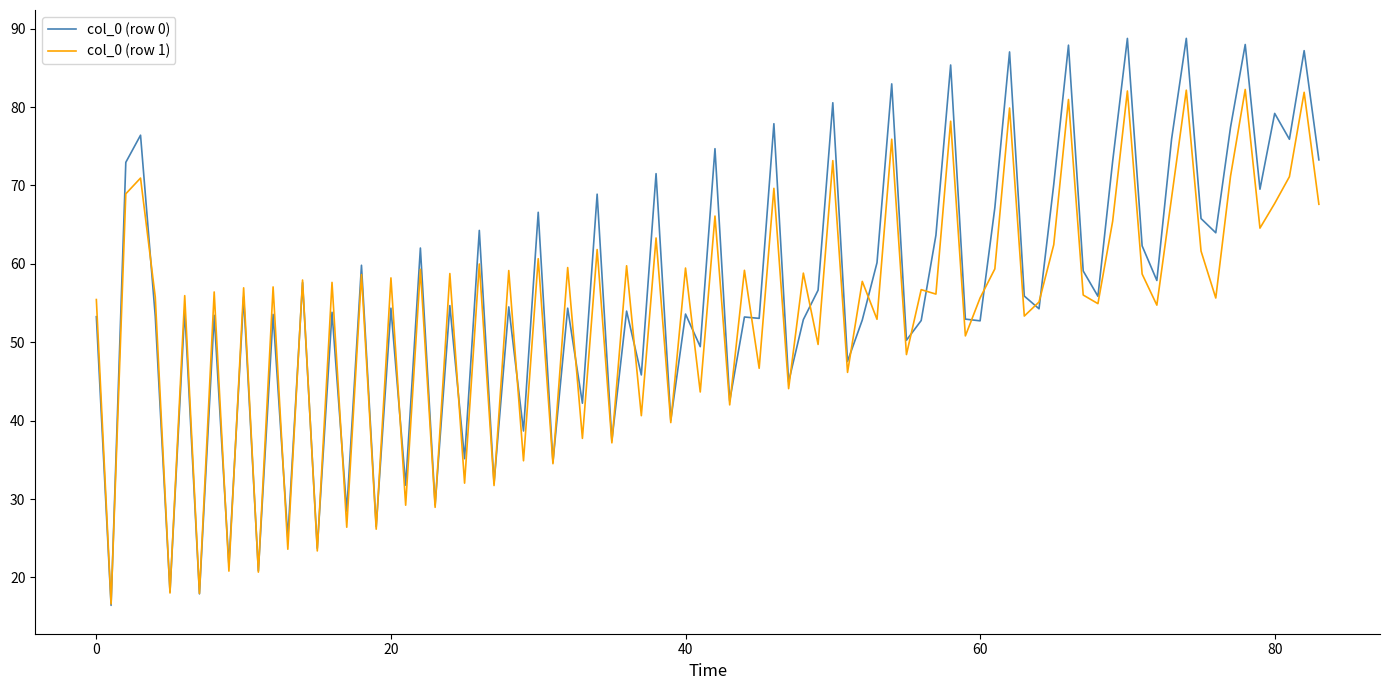

What is the minimum value for col_0 (row 0)?

16.4